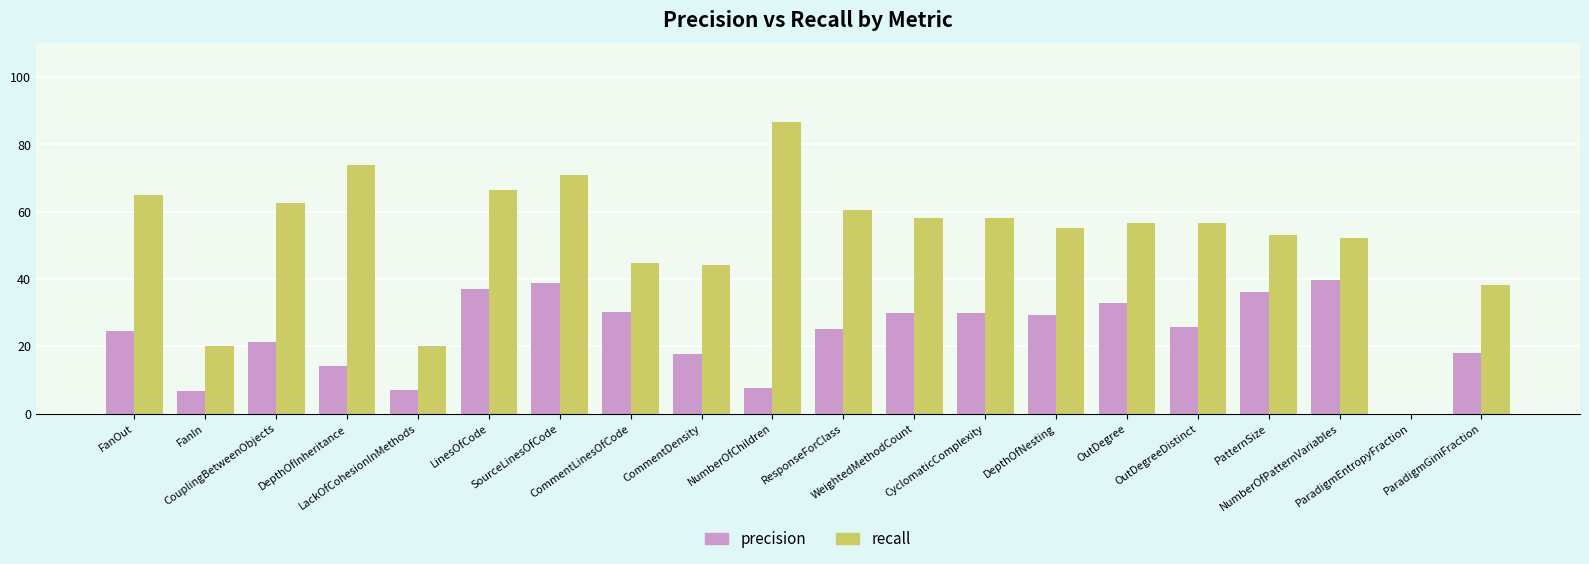

What is the maximum value for precision?

39.5